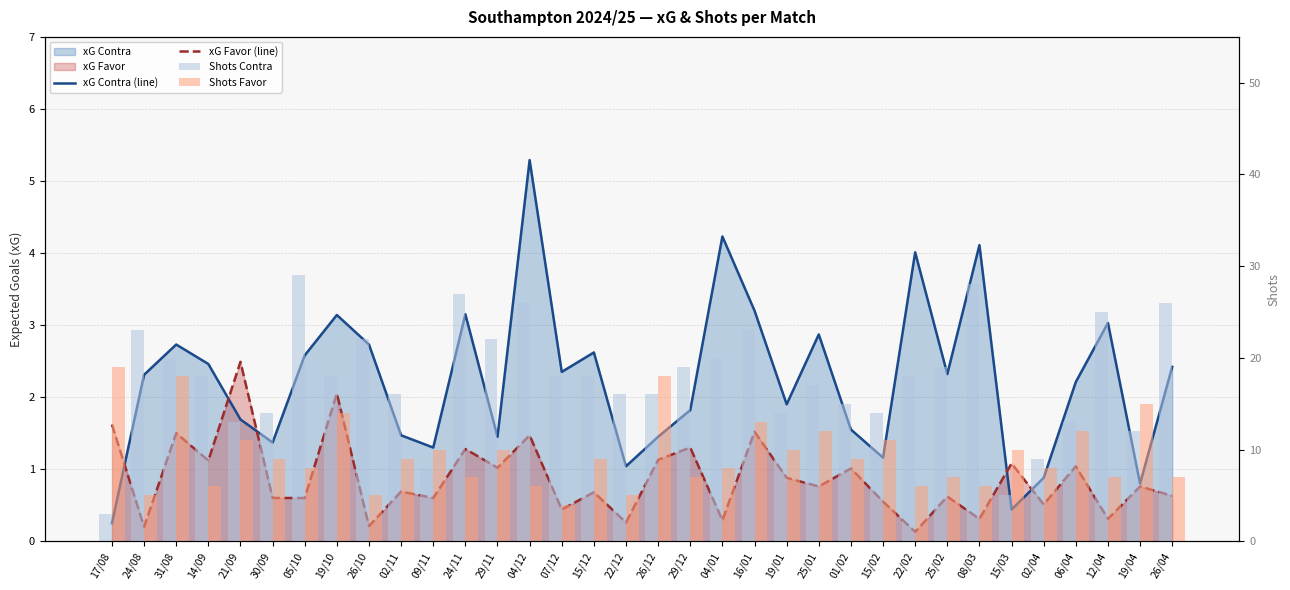

Which series changed the most between 19/01 and 22/02?

Shots Contra